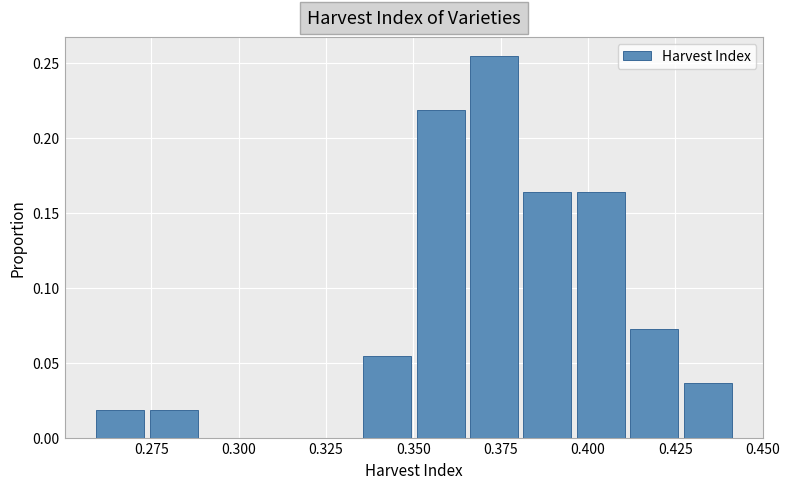

Read against the x-axis, roughly where is the centre of the tallest bar?

0.375